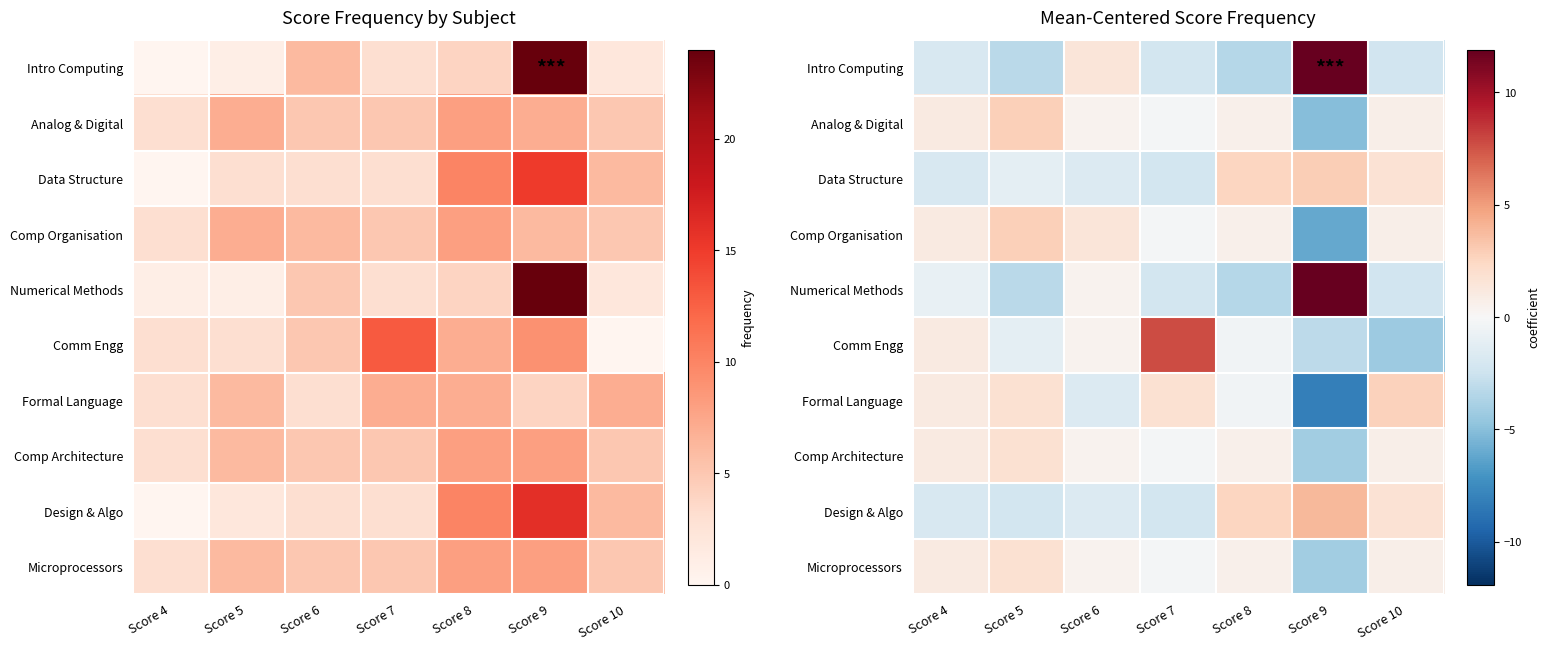

How many values in the Numerical Methods series are below -2?

4